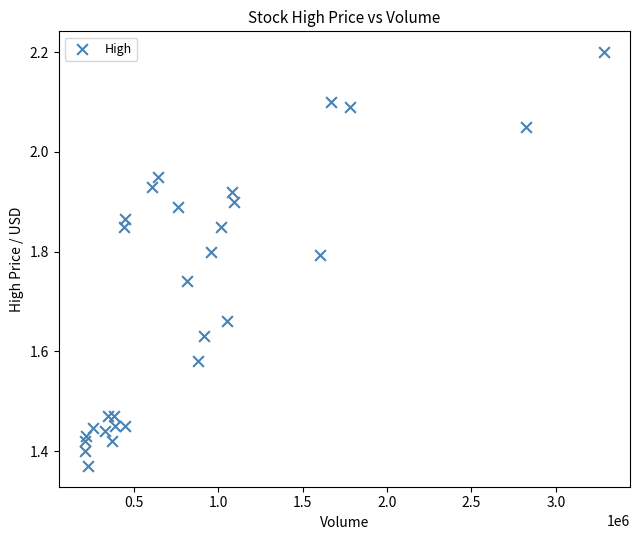

What is the range of Y values (max minus min)?

0.8